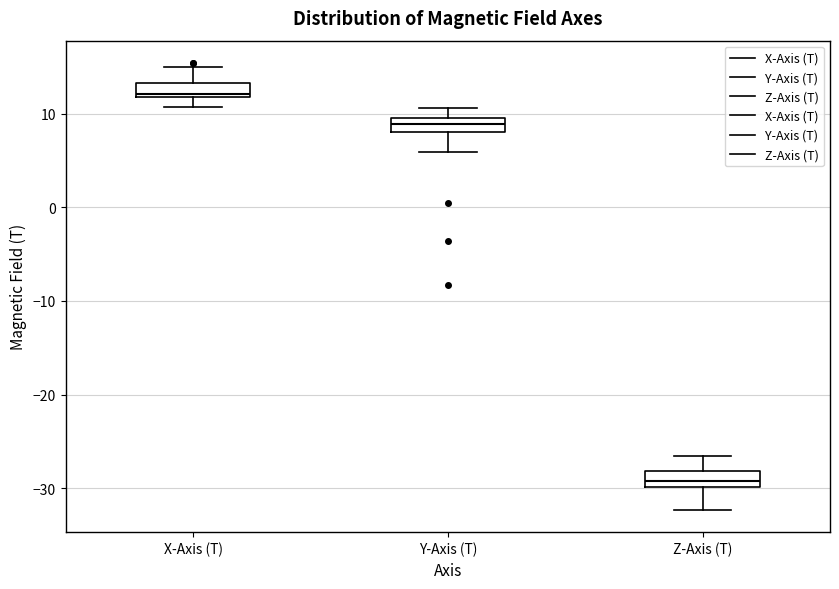

Which box's median line is the highest?

X-Axis (T)